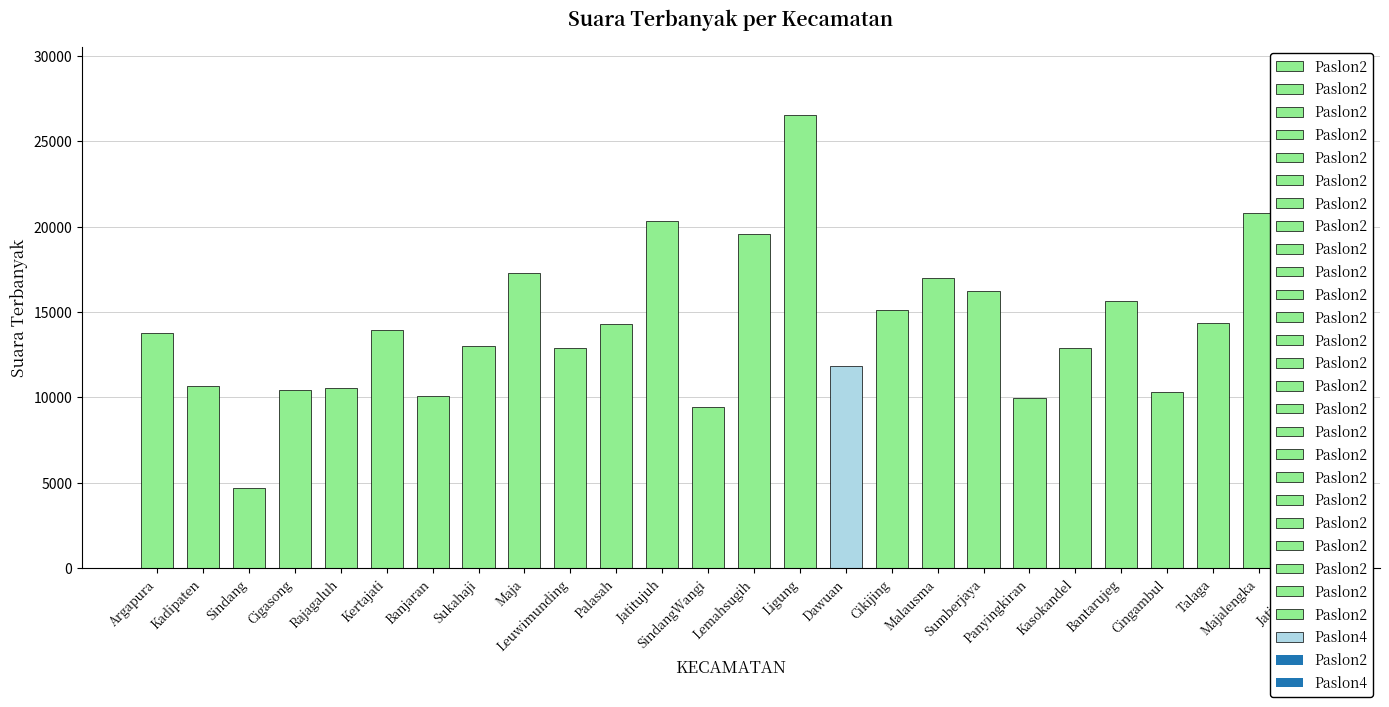

Read the value at Lemahsugih.

19549